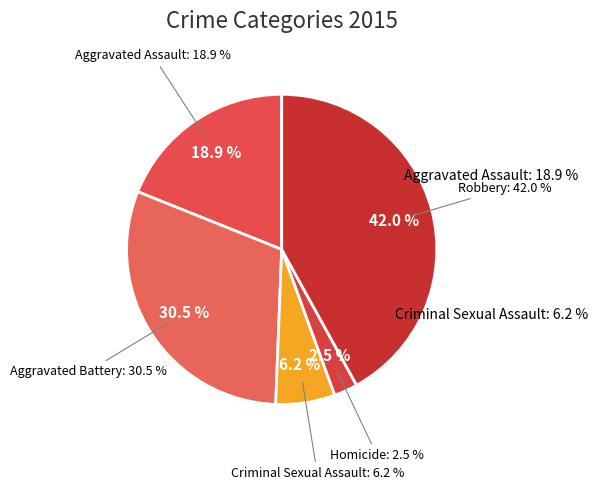

Is there a majority slice in this chart?

No